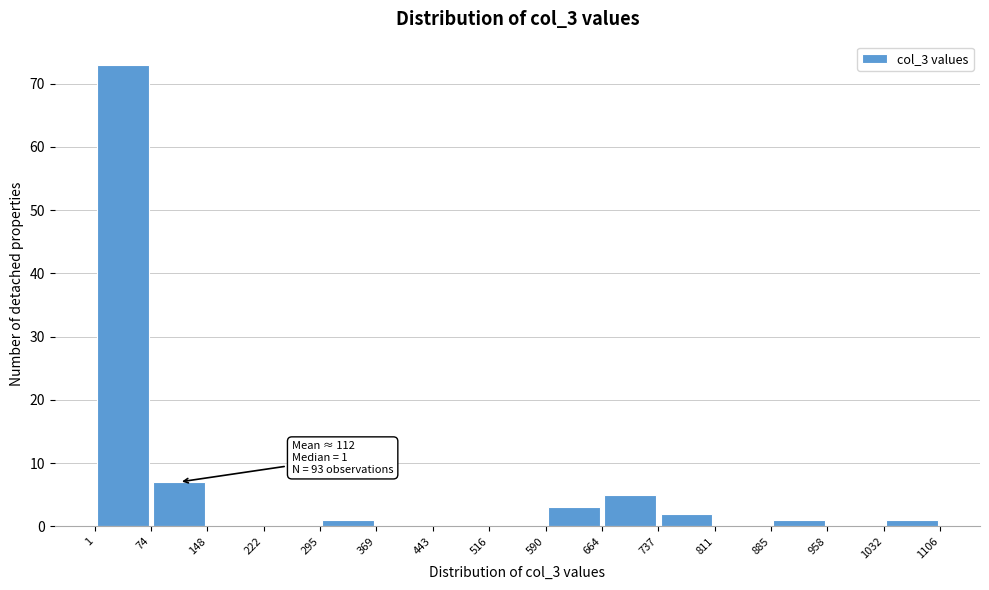

Which range on the x-axis has the tallest bar?

1 to 74